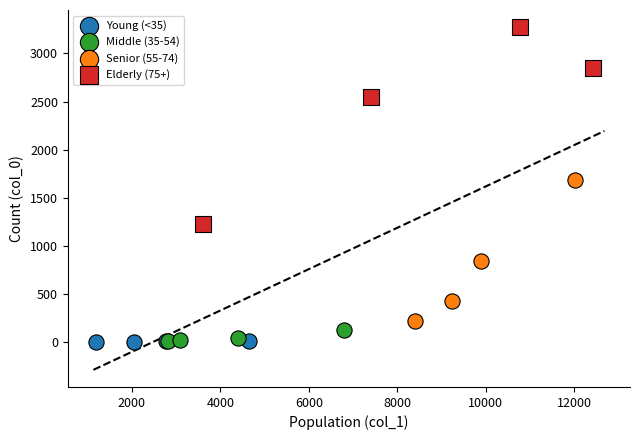

Which series has the largest Y range (max minus min)?

Elderly (75+)